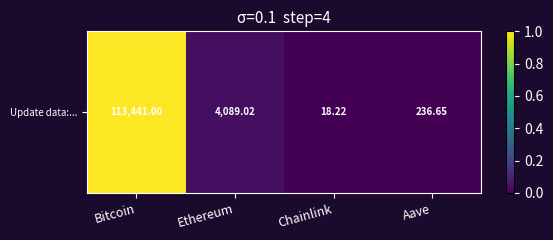

Which label corresponds to the largest value in the chart?

Bitcoin